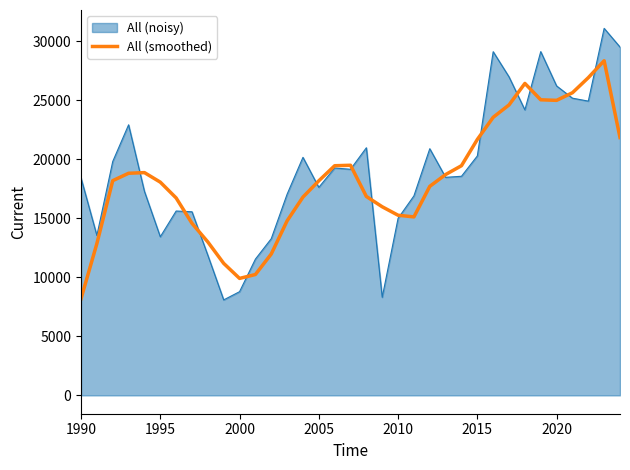

Which series has the largest range (max minus min)?

All (noisy)